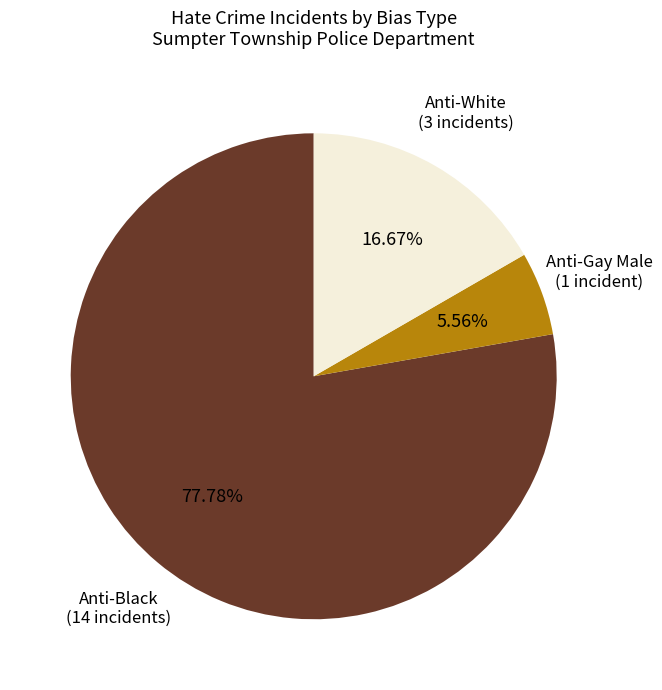

Is there any slice that represents more than half of the pie?

Yes